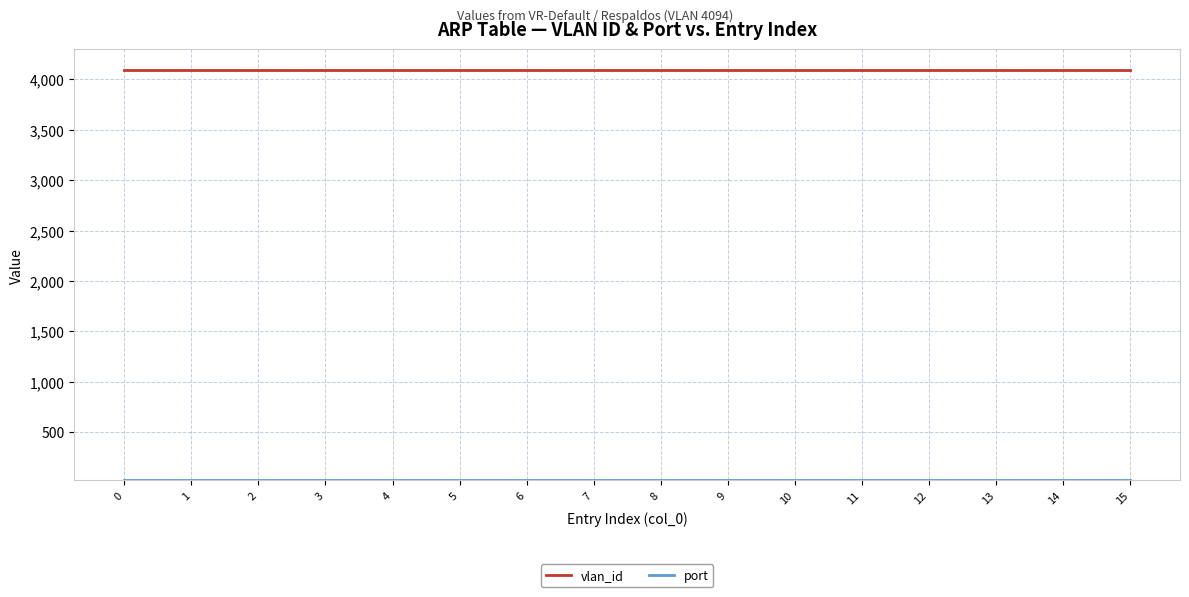

What is the greatest value displayed?

4094